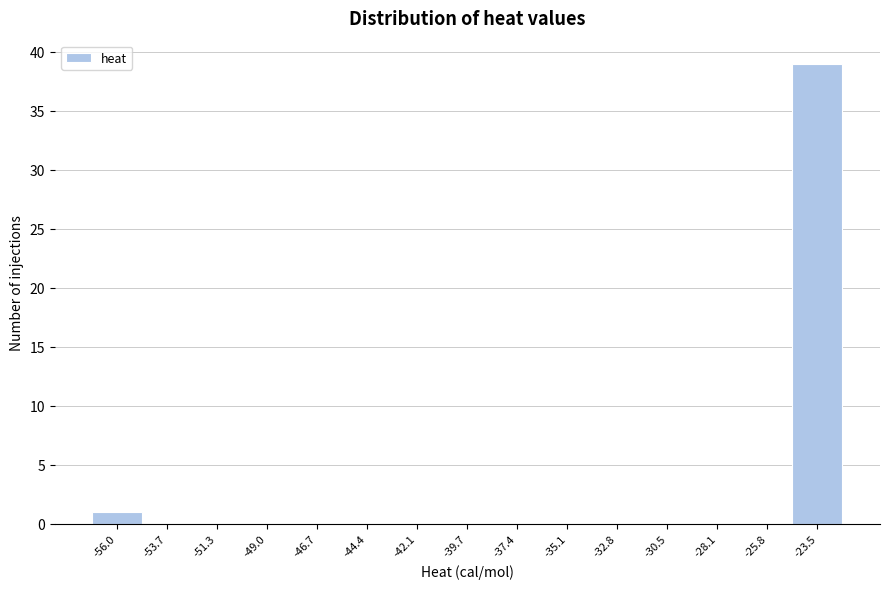

Reading right to left, list all the values displayed in this chart.

-23.5=39	-25.8=0	-28.1=0	-30.5=0	-32.8=0	-35.1=0	-37.4=0	-39.7=0	-42.1=0	-44.4=0	-46.7=0	-49.0=0	-51.3=0	-53.7=0	-56.0=1